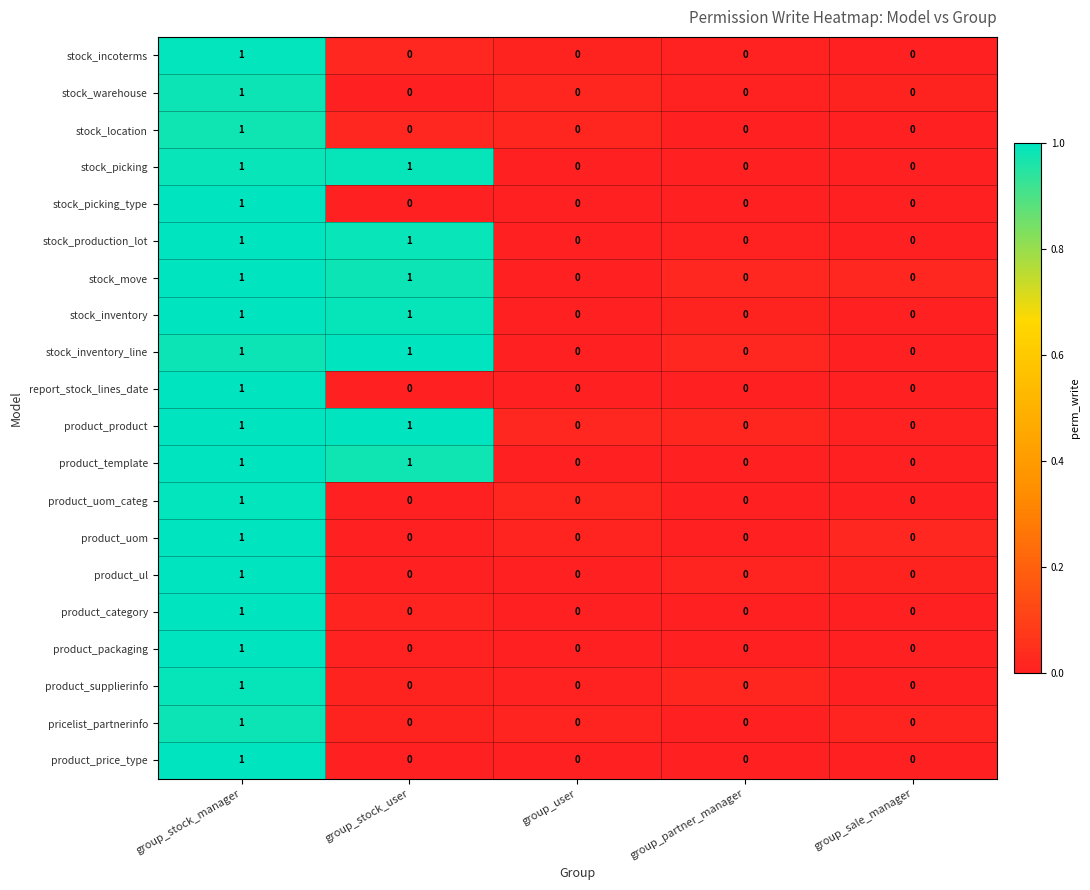

The product_packaging series shows 1 at group_partner_manager. True or false?

False